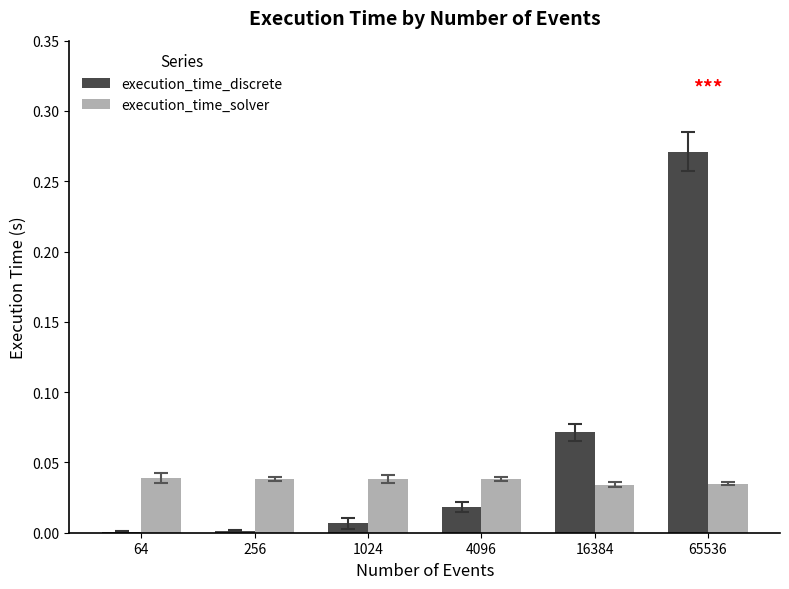

Are the bars grouped side by side (vs. stacked)?

Yes